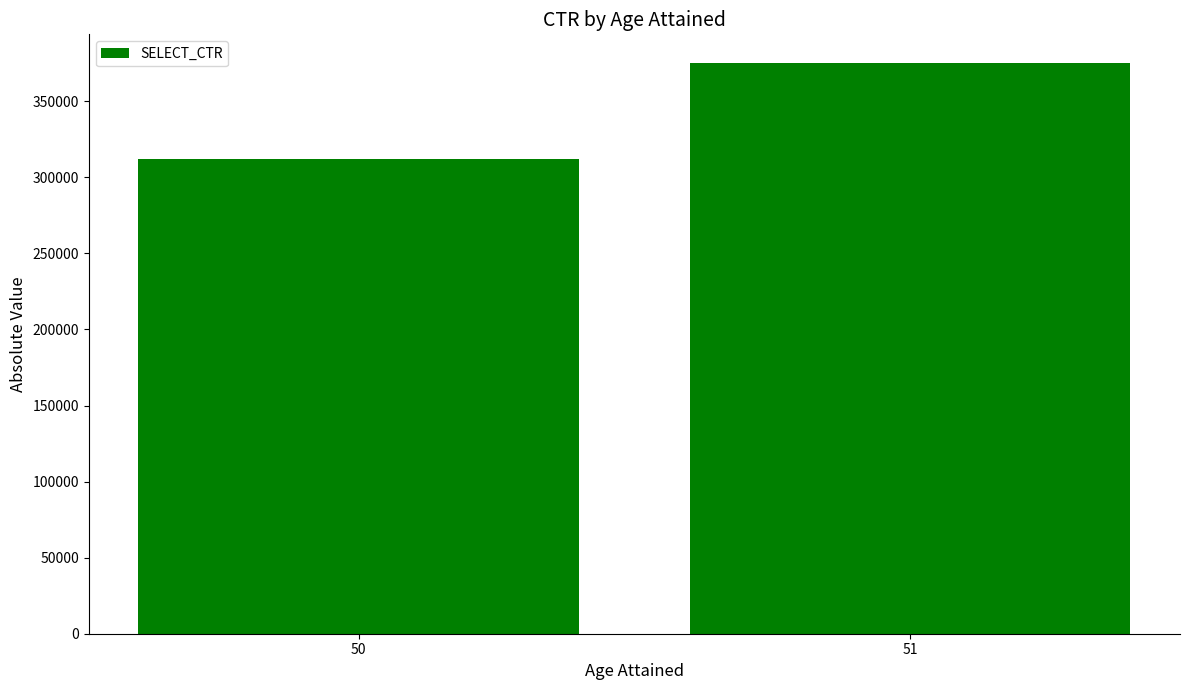

At which label is the value closest to 343541?

50